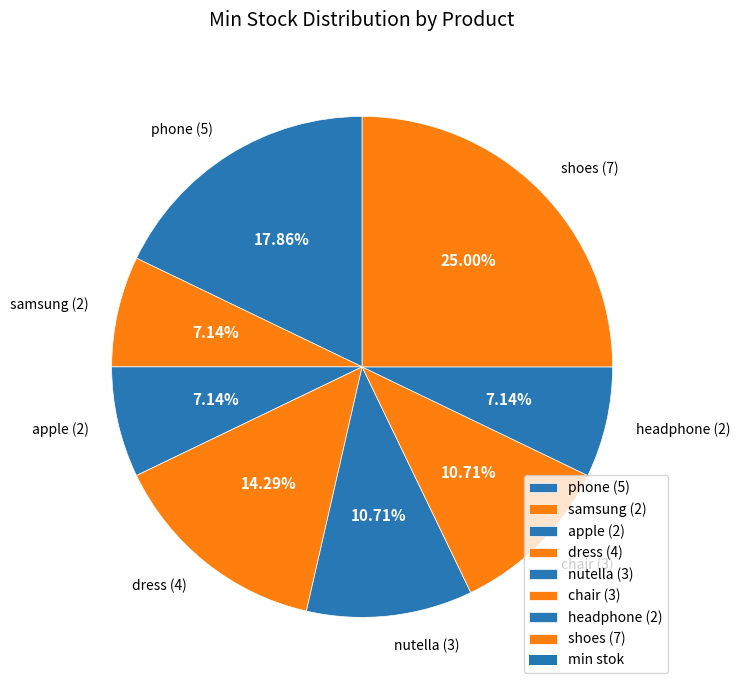

Approximately how many times larger is the value at dress (4) compared to nutella (3)?

1.3